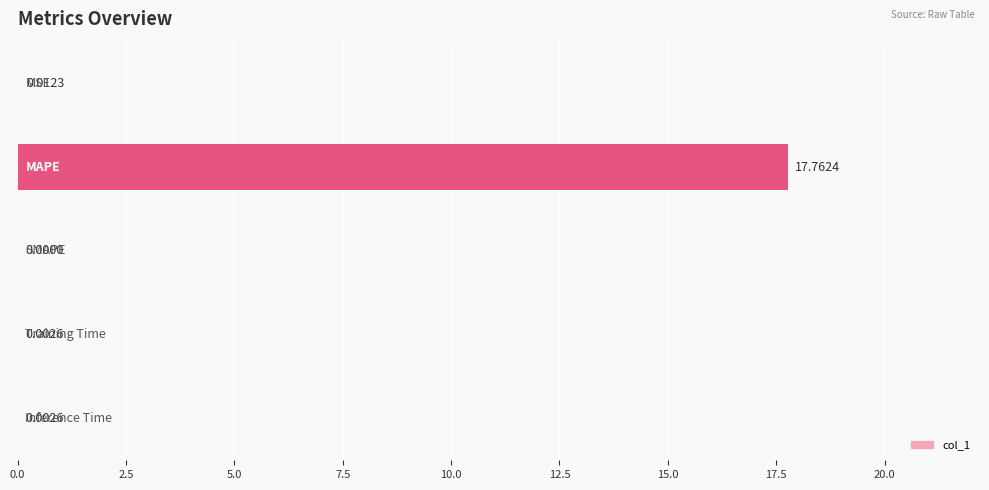

What is the sum of all values?

17.8